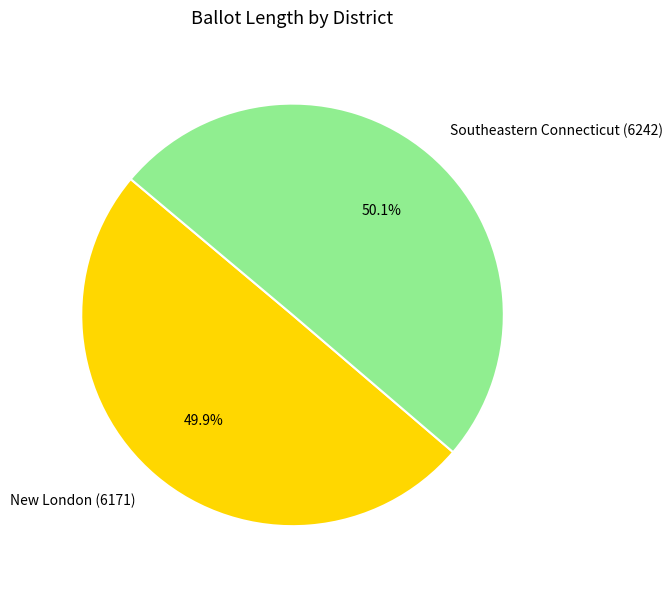

How many slices are in this pie chart?

2